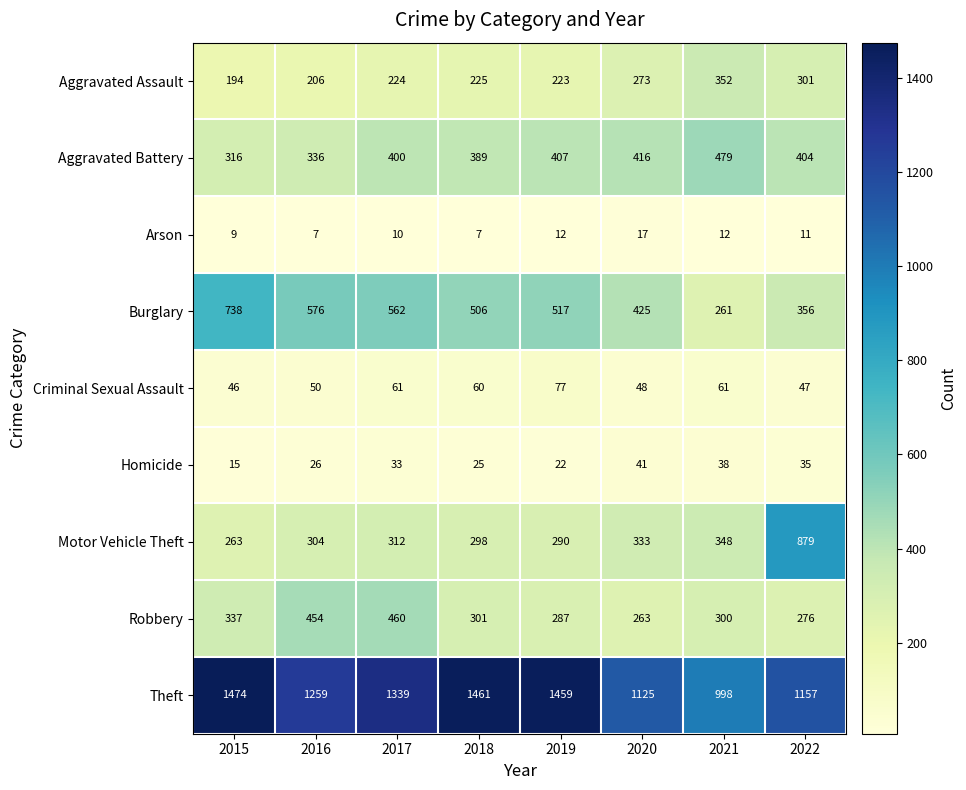

What is the average value of the Robbery series?

335